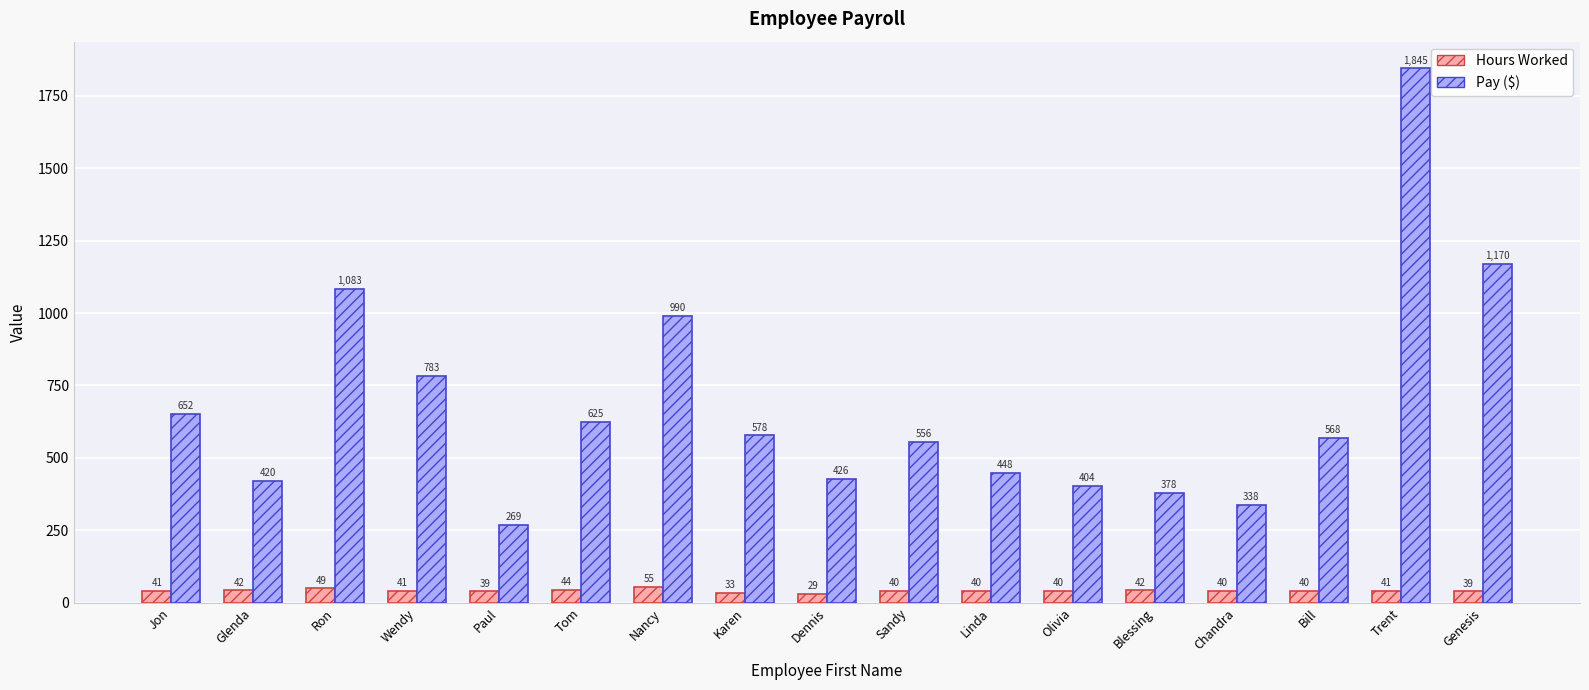

Does the chart contain any negative values?

No